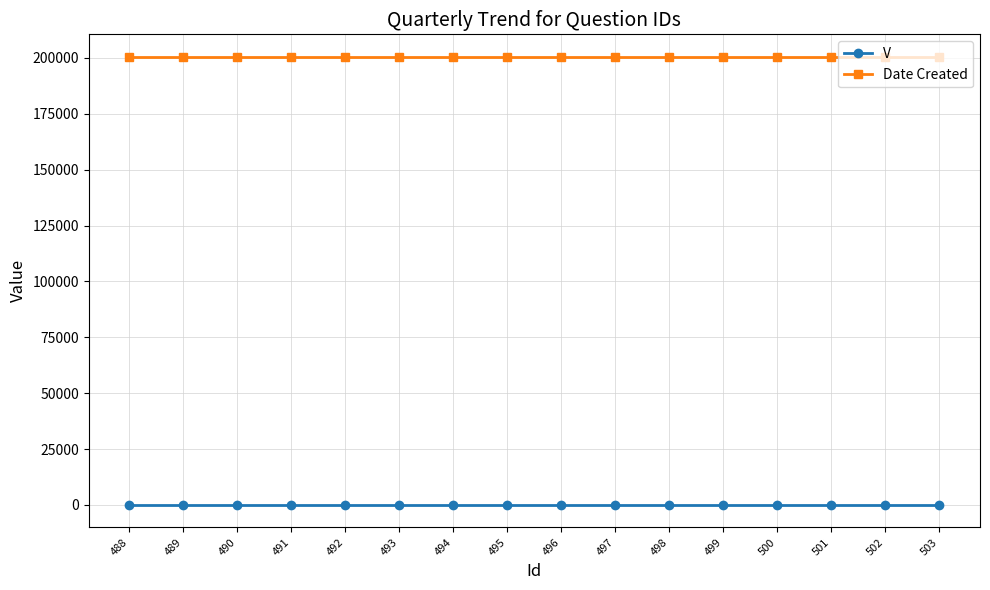

The value of Date Created at 494 is 275318. True or false?

False